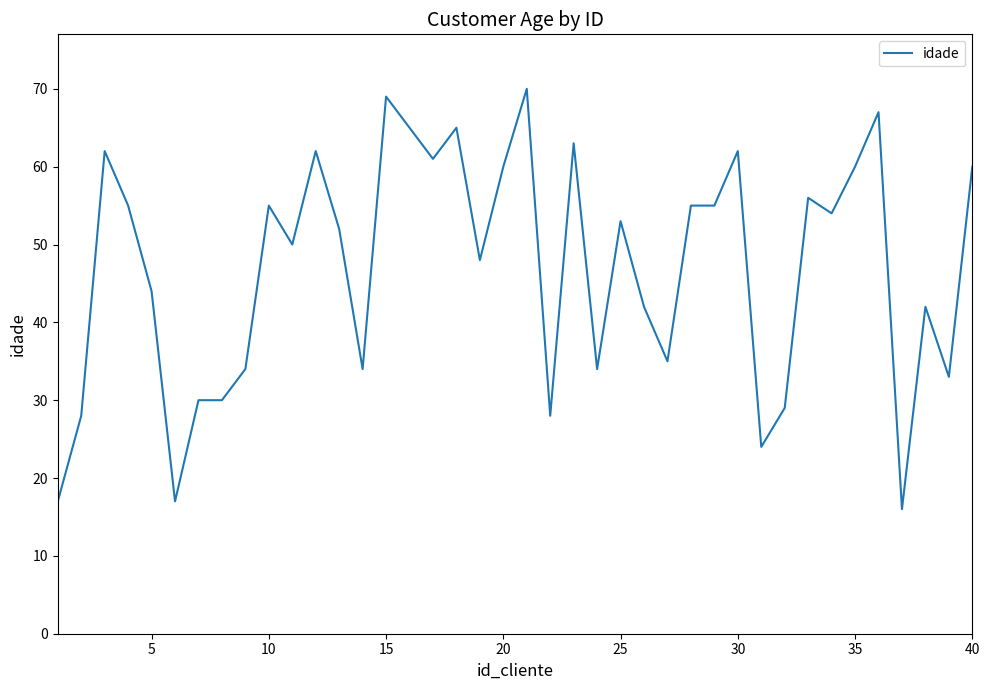

What is the greatest value displayed?

70